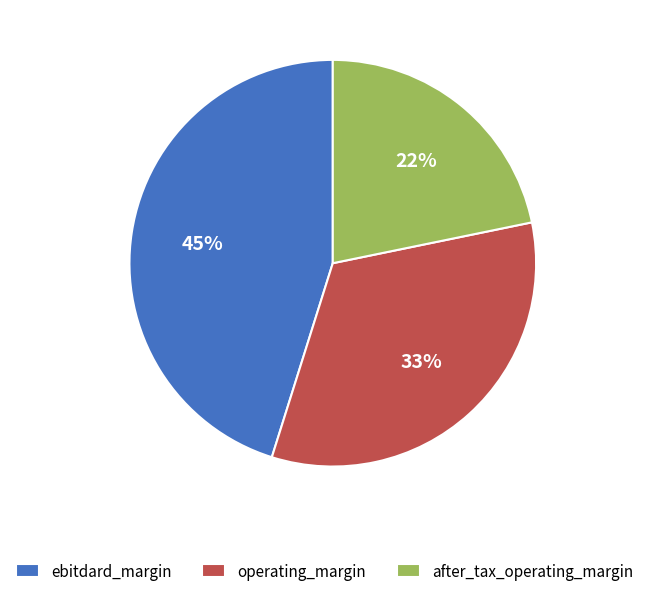

Is the sum of ebitdard_margin and after_tax_operating_margin greater than half?

Yes